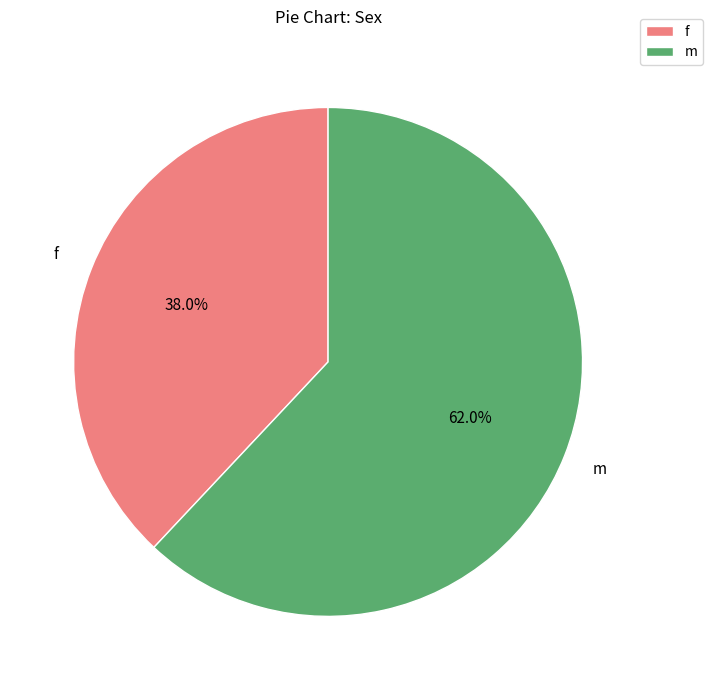

Approximately how many times larger is the value at m compared to f?

1.6